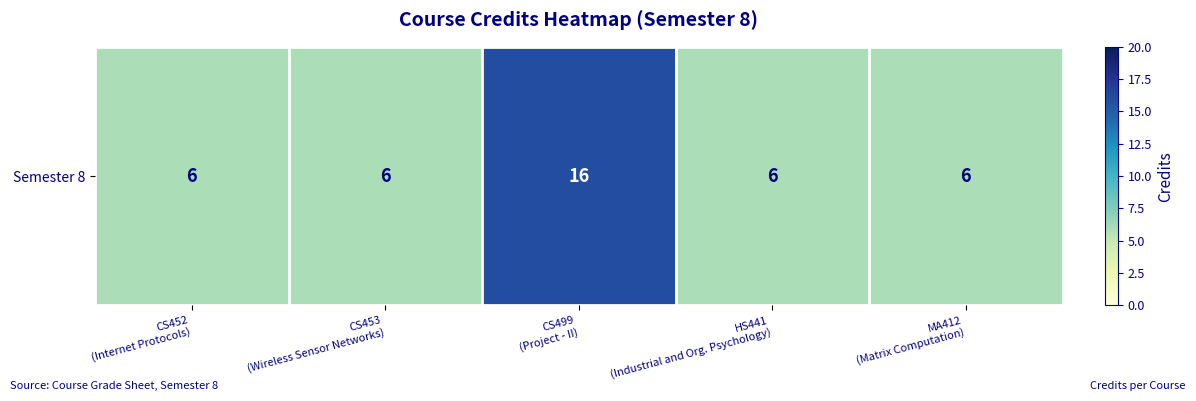

What is the change in value from CS499
(Project - II) to HS441
(Industrial and Org. Psychology)?

-10